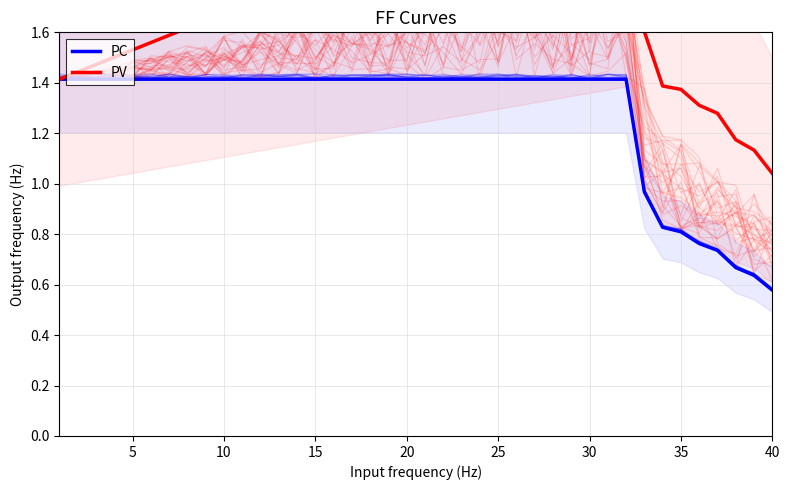

How many interior local peaks does the PV series have?

1